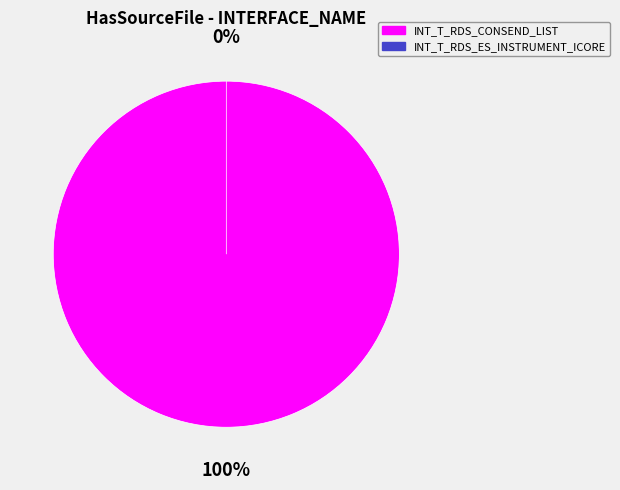

Rank the categories by value from lowest to highest.

INT_T_RDS_ES_INSTRUMENT_ICORE, INT_T_RDS_CONSEND_LIST